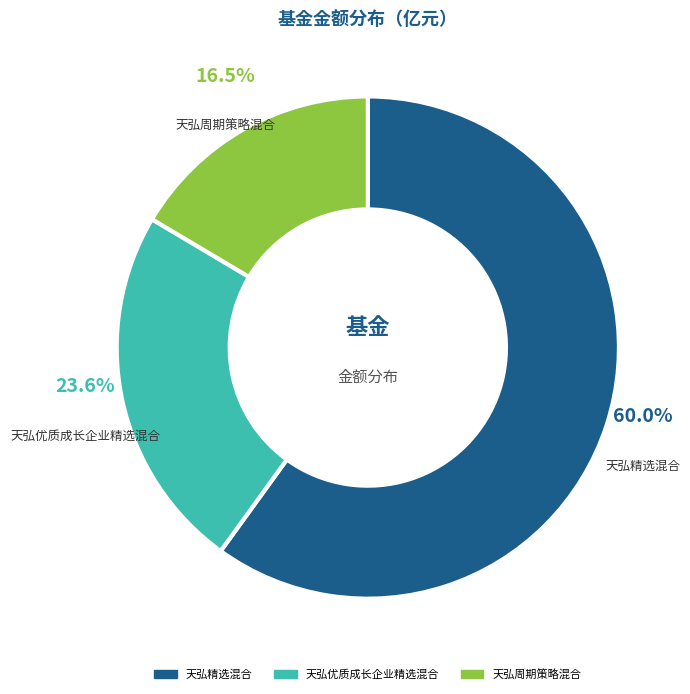

Rank the categories by value from highest to lowest.

天弘精选混合, 天弘优质成长企业精选混合, 天弘周期策略混合